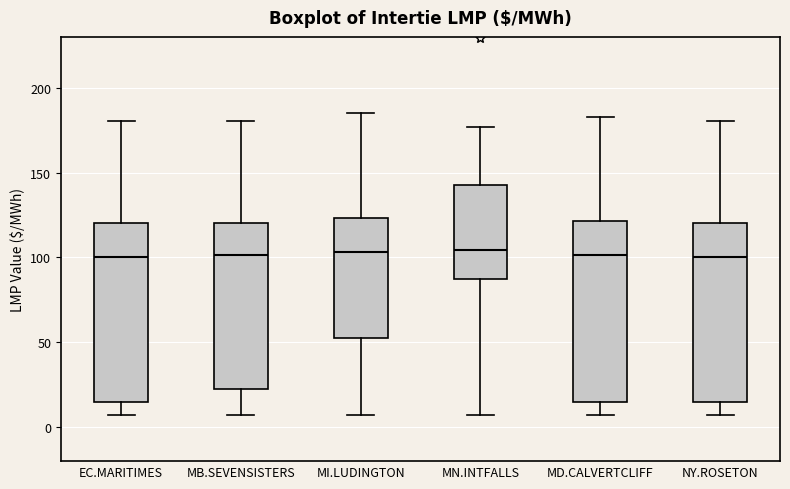

Where does the lower whisker of the box for EC.MARITIMES end on the y-axis? The values are not printed on the chart, so give them approximately, as read against the axis.

5